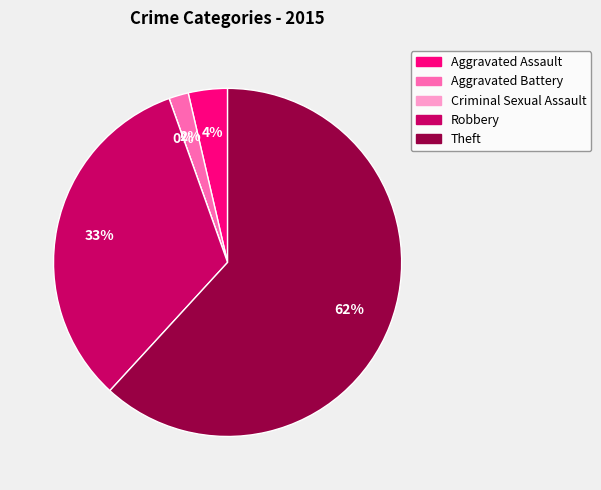

To the nearest percent, what is the combined percentage of Aggravated Battery and Robbery?

35%